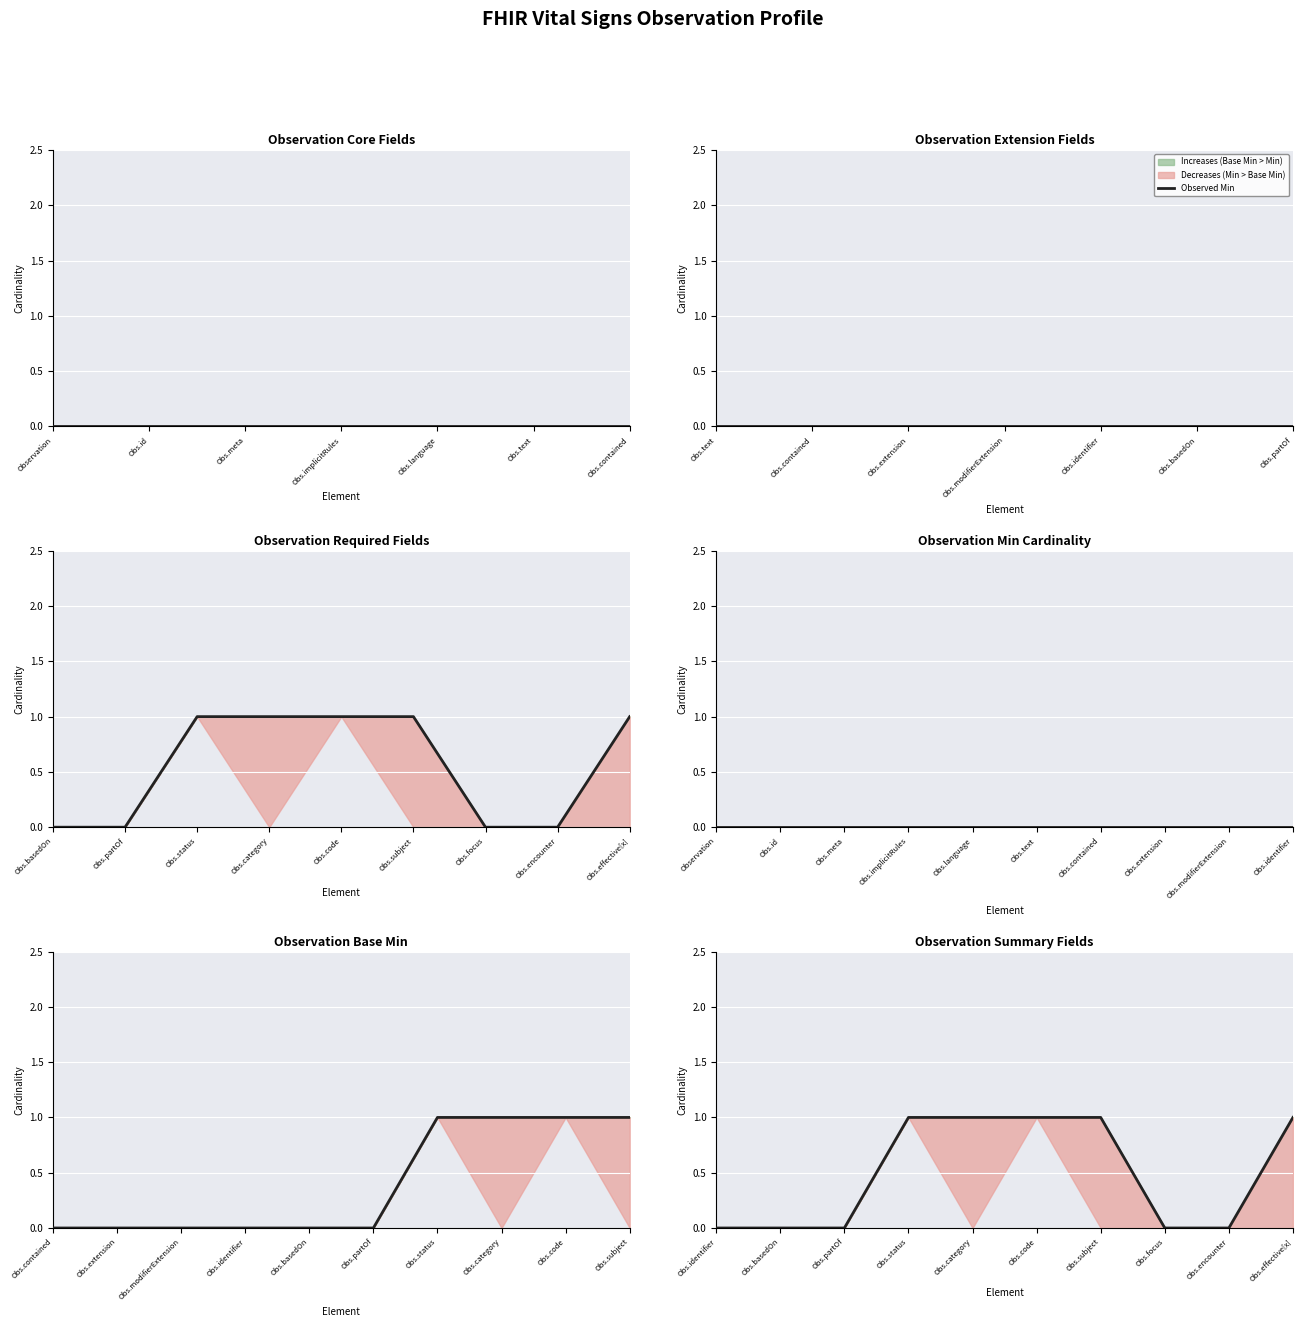

Is it true that the value at Obs.encounter is 0?

True